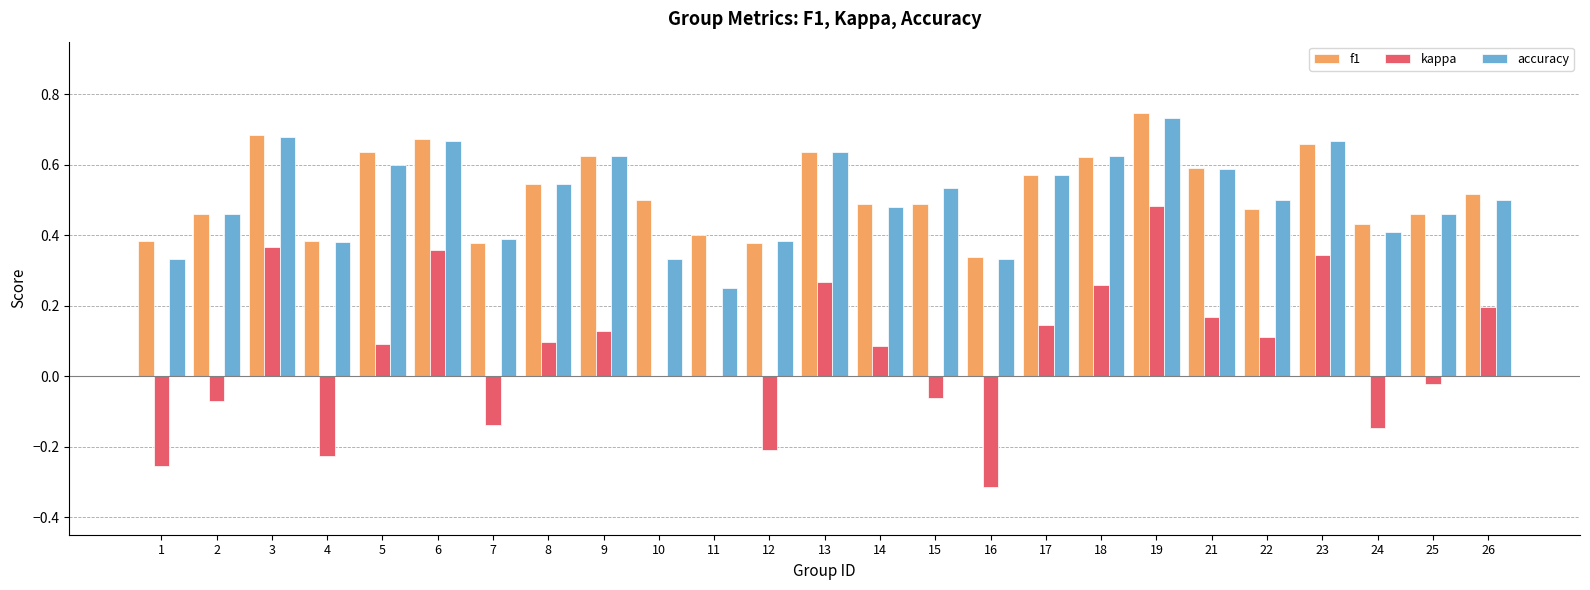

Is the value of accuracy at 23 greater than the value of kappa at 18?

Yes